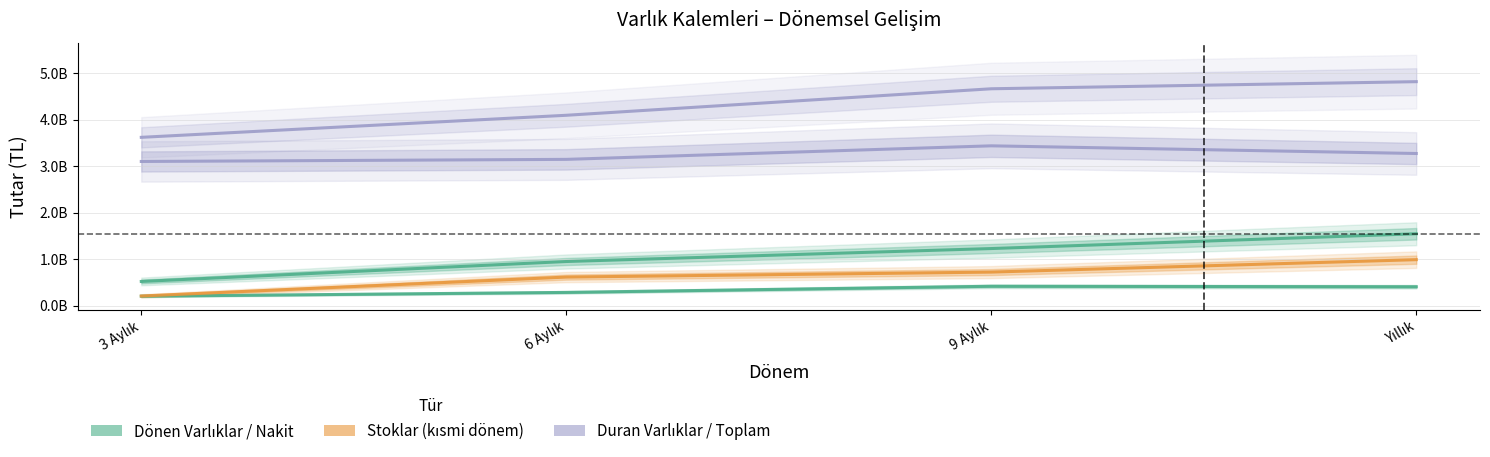

The Duran Varlıklar (Forecast) series shows 5334868137 at 9 Aylık. True or false?

False